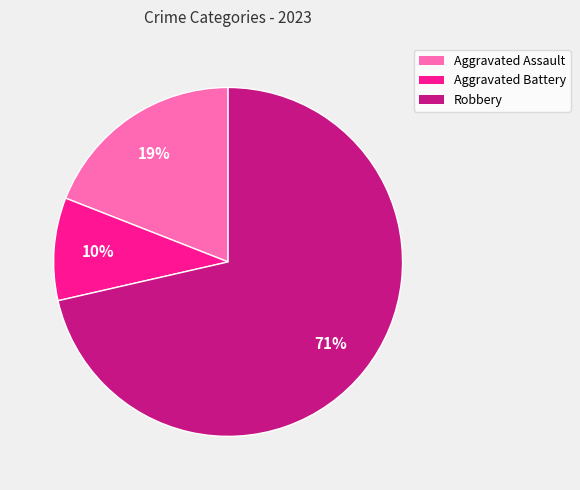

Is there any slice that represents more than half of the pie?

Yes